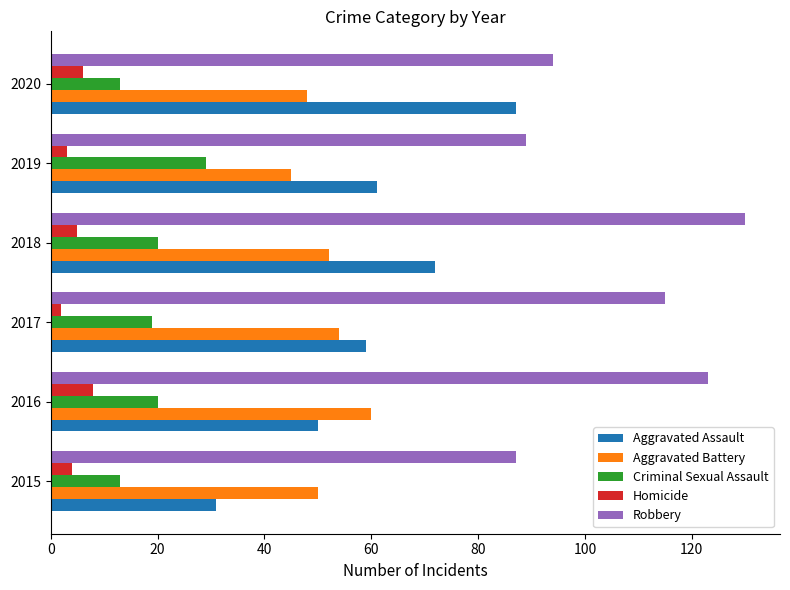

Where is Robbery nearest to the value 108?

2017